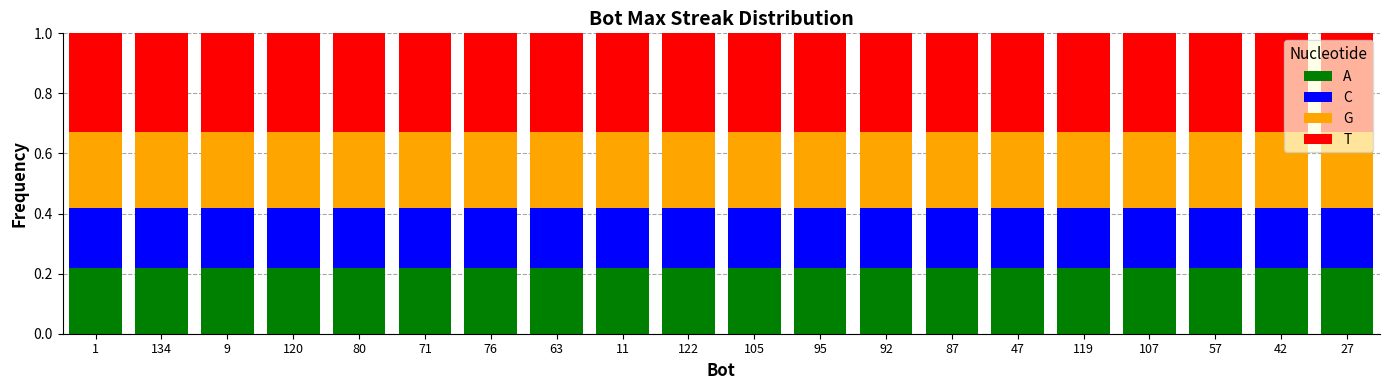

At how many categories does at least one series exceed 0?

20